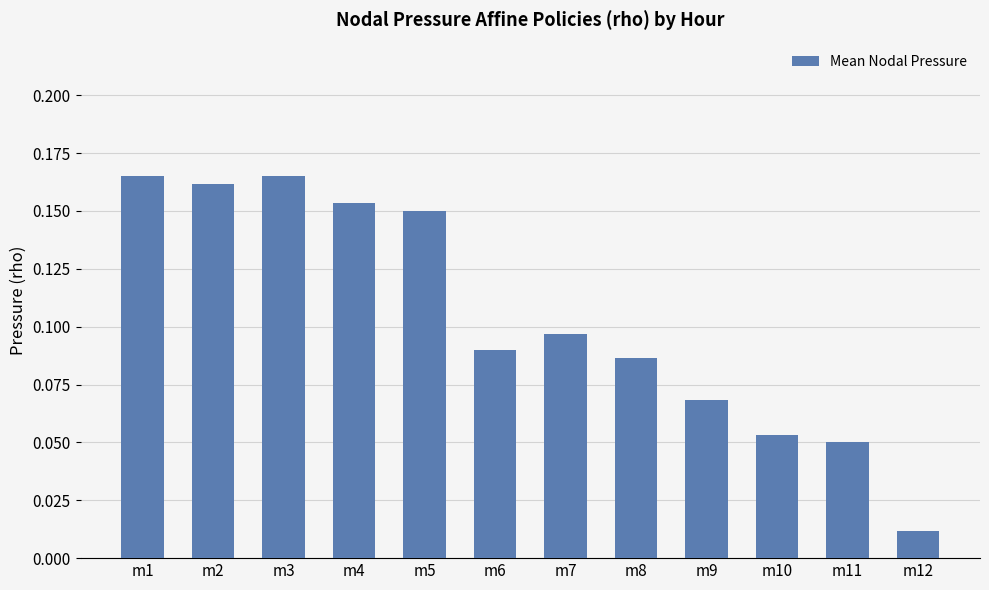

Which has a higher value, m11 or m7?

m7